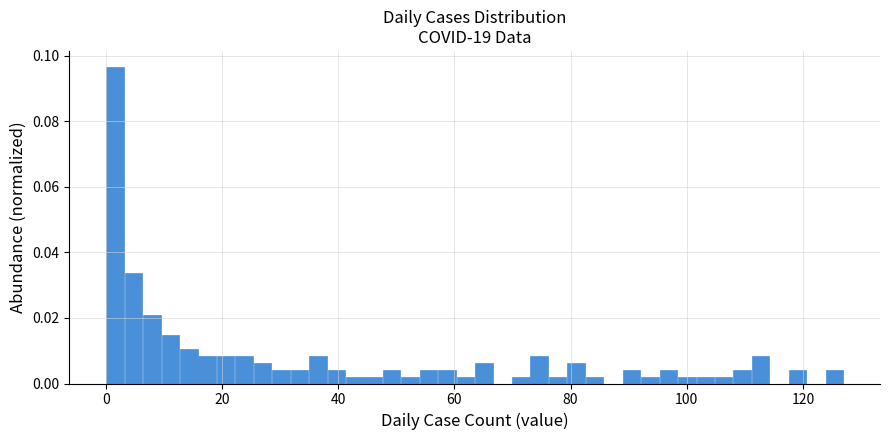

Around what value on the x-axis is the tallest bar? Give the approximate position of its centre, as read against the axis.

2